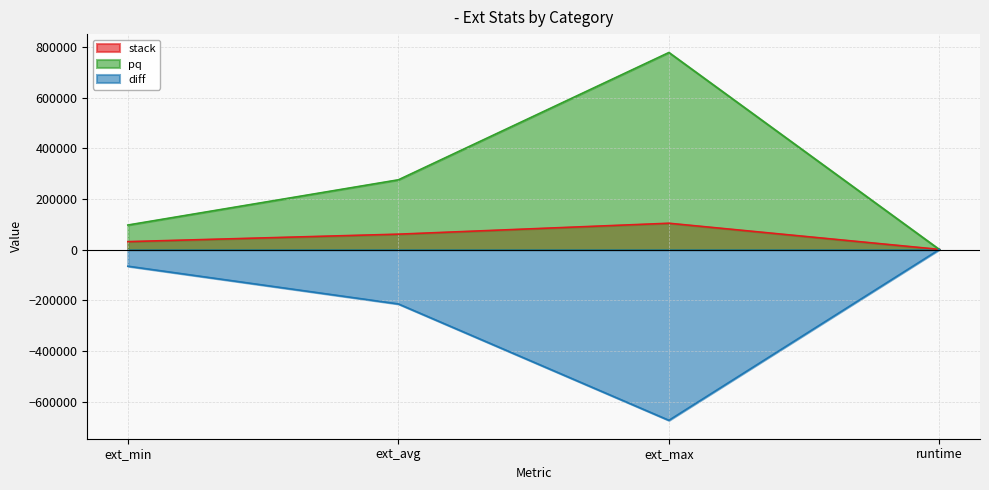

The value of pq at ext_max is 268120.8. True or false?

False